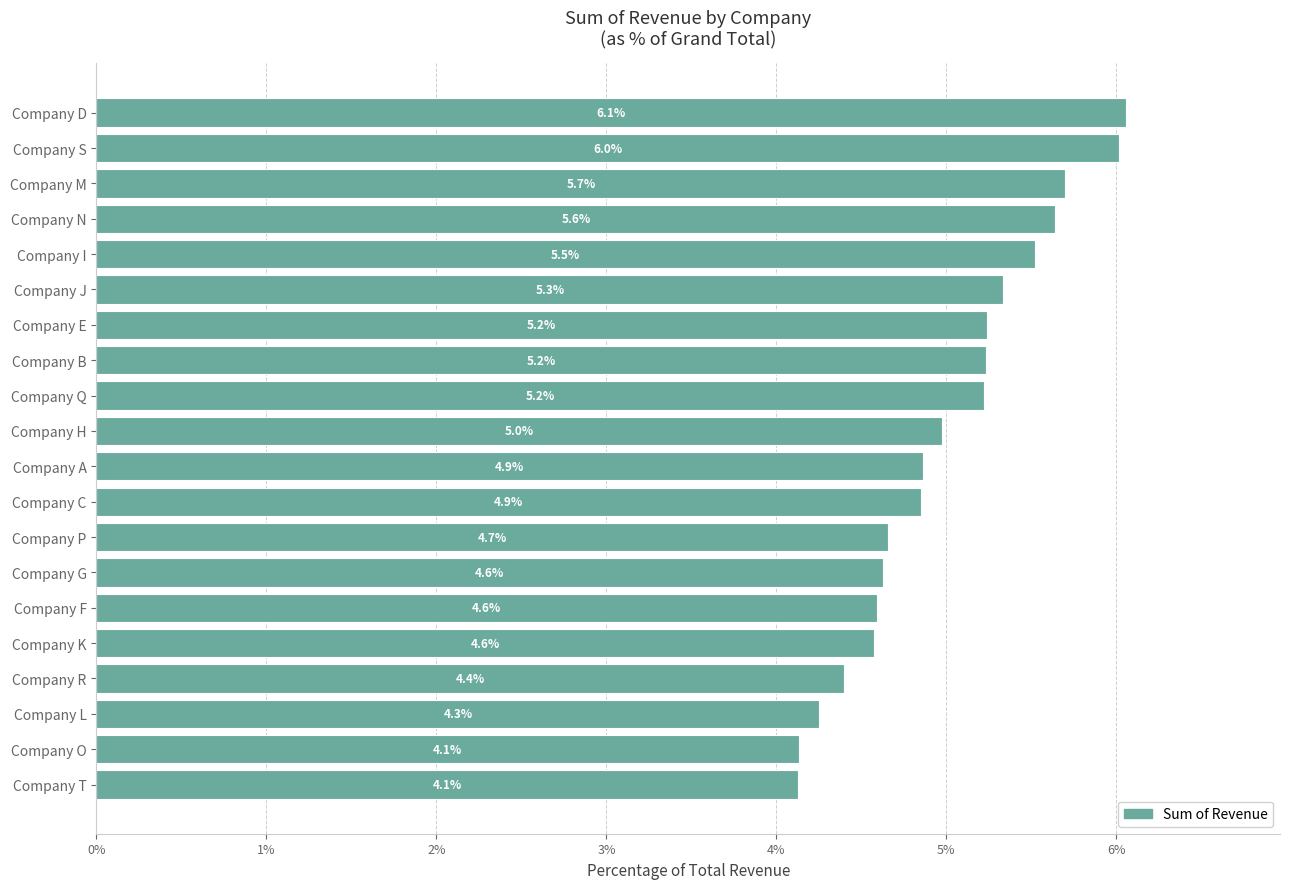

What is the greatest value displayed?

6.1